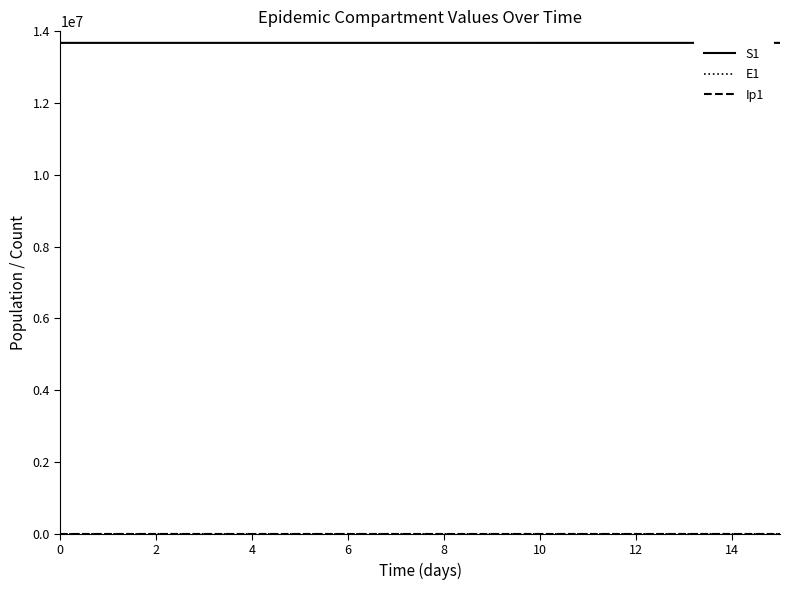

Which series has the largest total across all categories?

S1